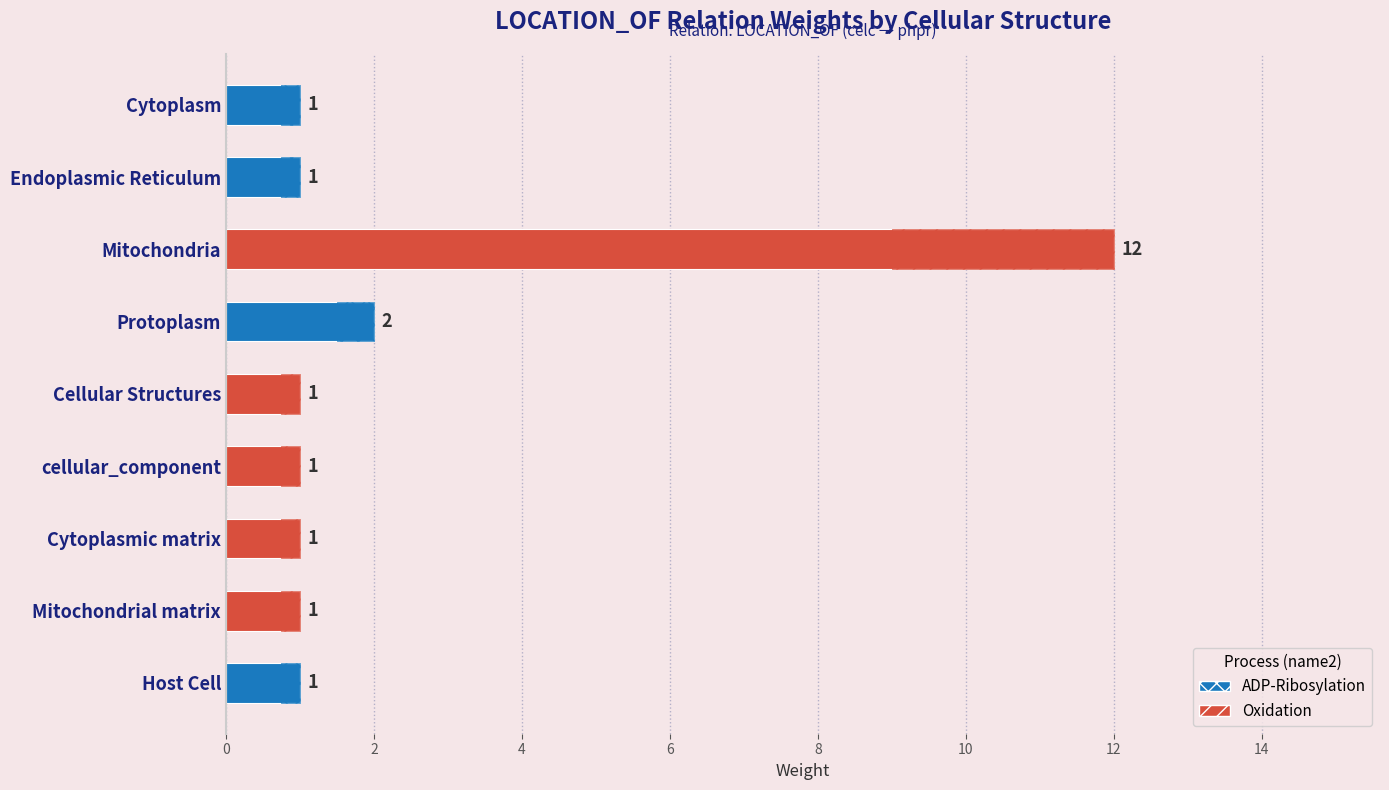

What is the smallest value displayed?

1